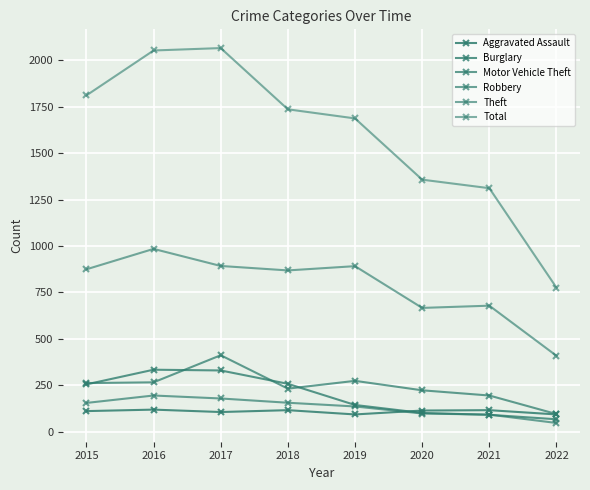

True or false: Robbery and Total cross at least once.

False